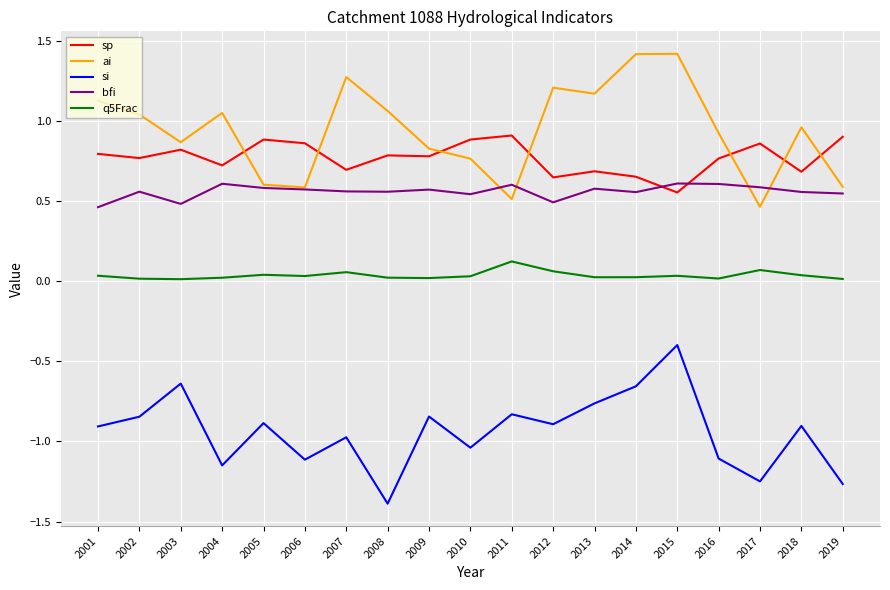

Which series changed the most between 2011 and 2015?

ai